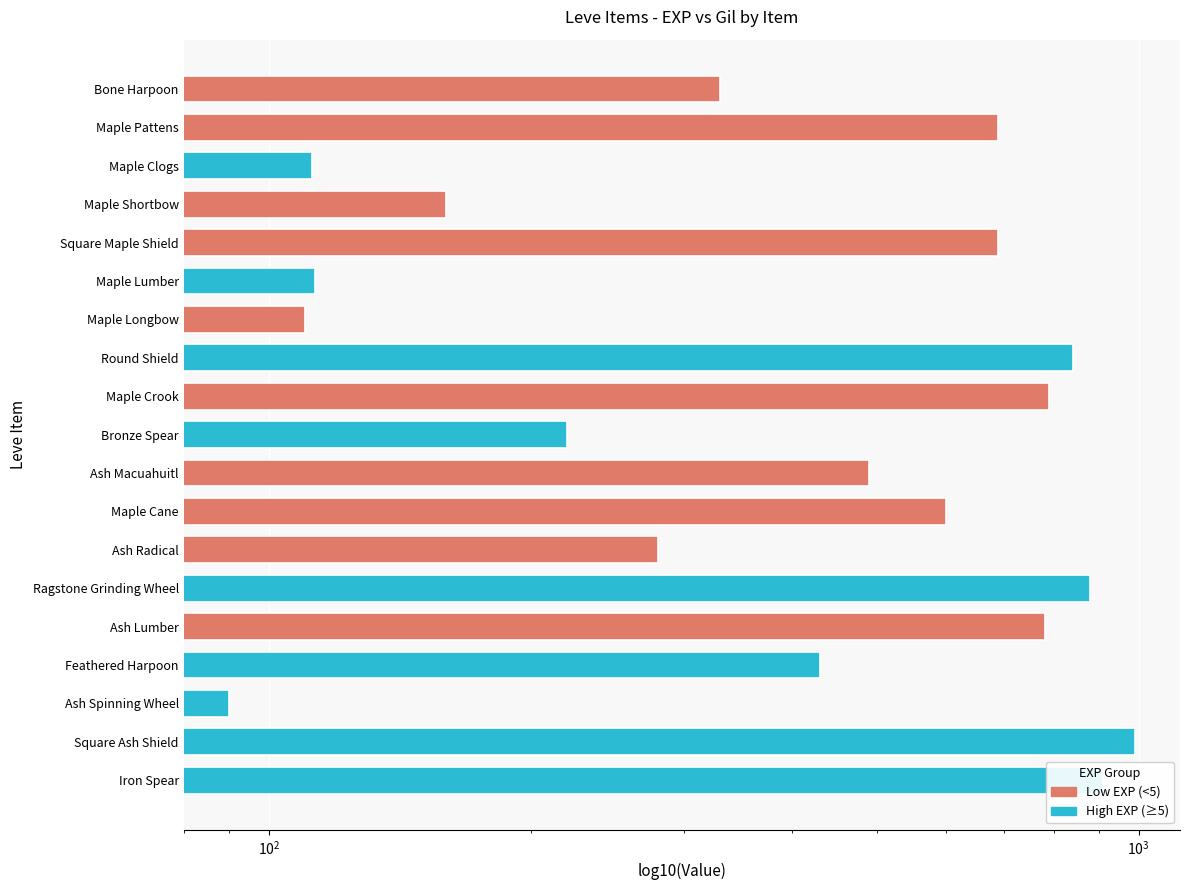

What is the approximate value at Feathered Harpoon, to the nearest 50?

450